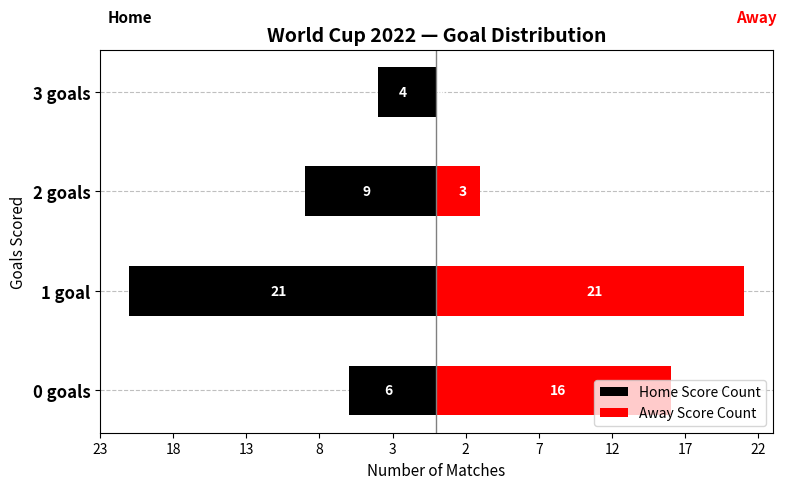

Between 2 goals and 1 goal, which is larger?

2 goals